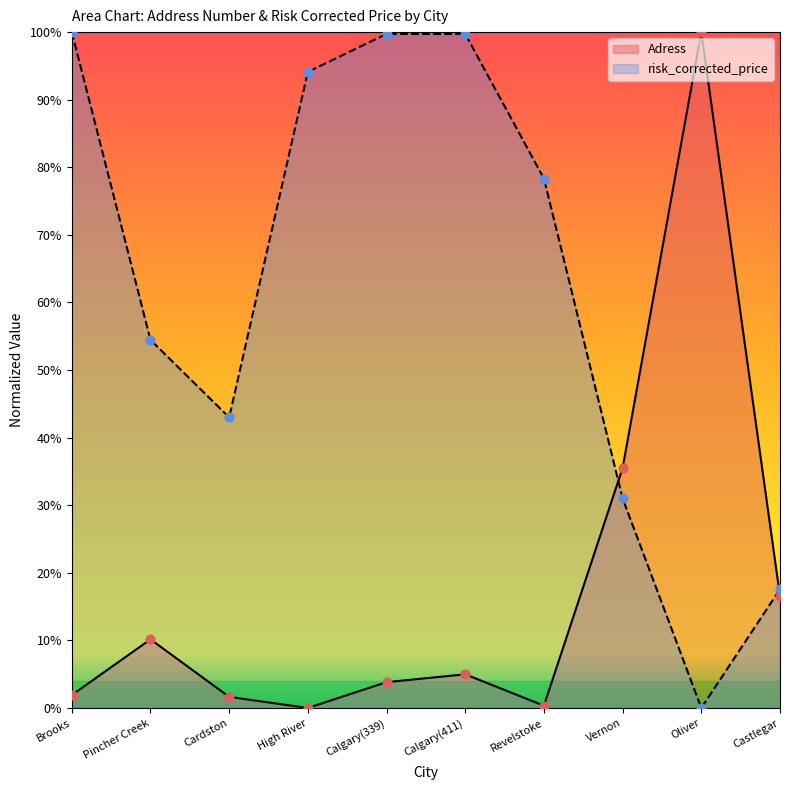

Which series reaches the minimum Y coordinate?

Adress